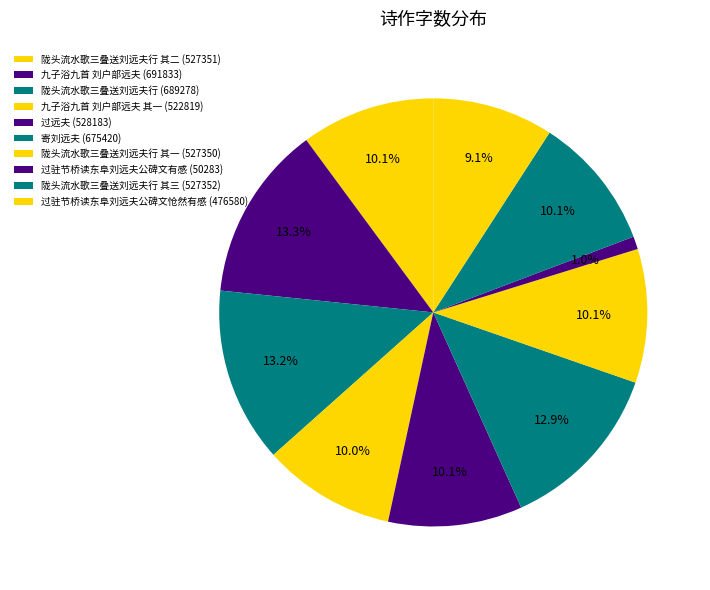

How many slices are in this pie chart?

10